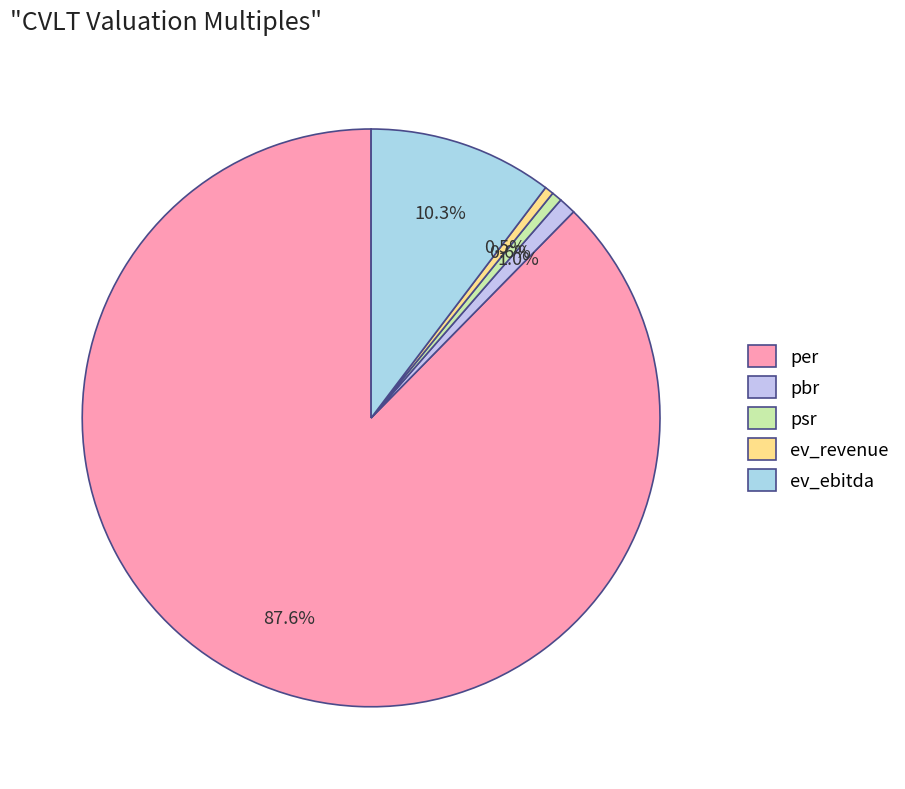

Combined, what portion of the pie is psr and ev_revenue?

1.1%